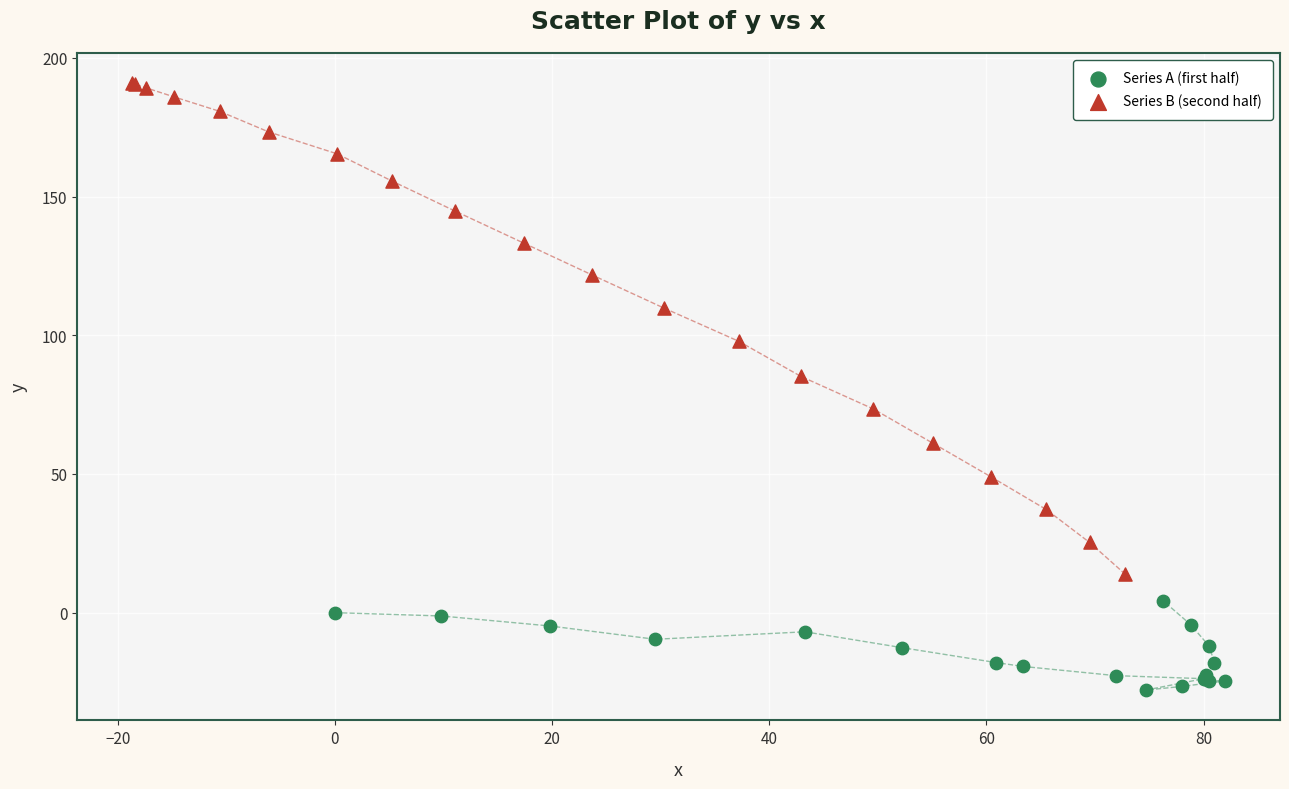

Which series has the largest Y range (max minus min)?

Series B (second half)